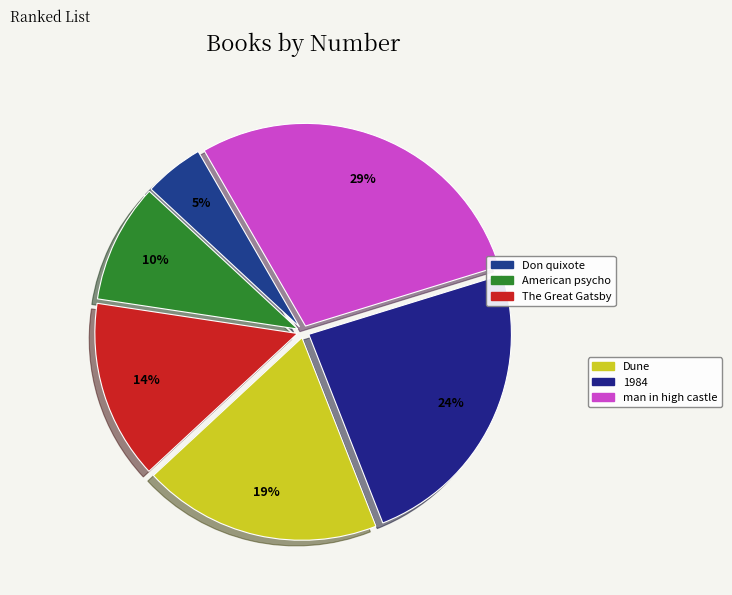

Rank the categories by value from highest to lowest.

man in high castle, 1984, Dune, The Great Gatsby, American psycho, Don quixote